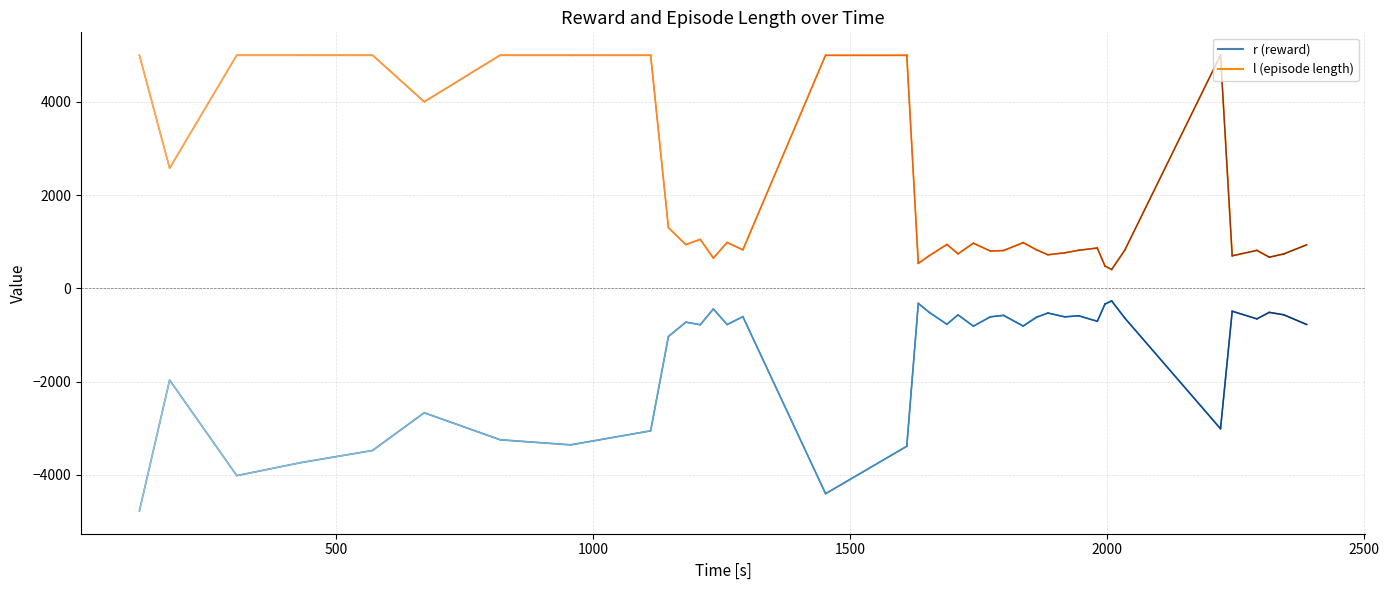

What is the minimum value shown in the chart?

-4770.8